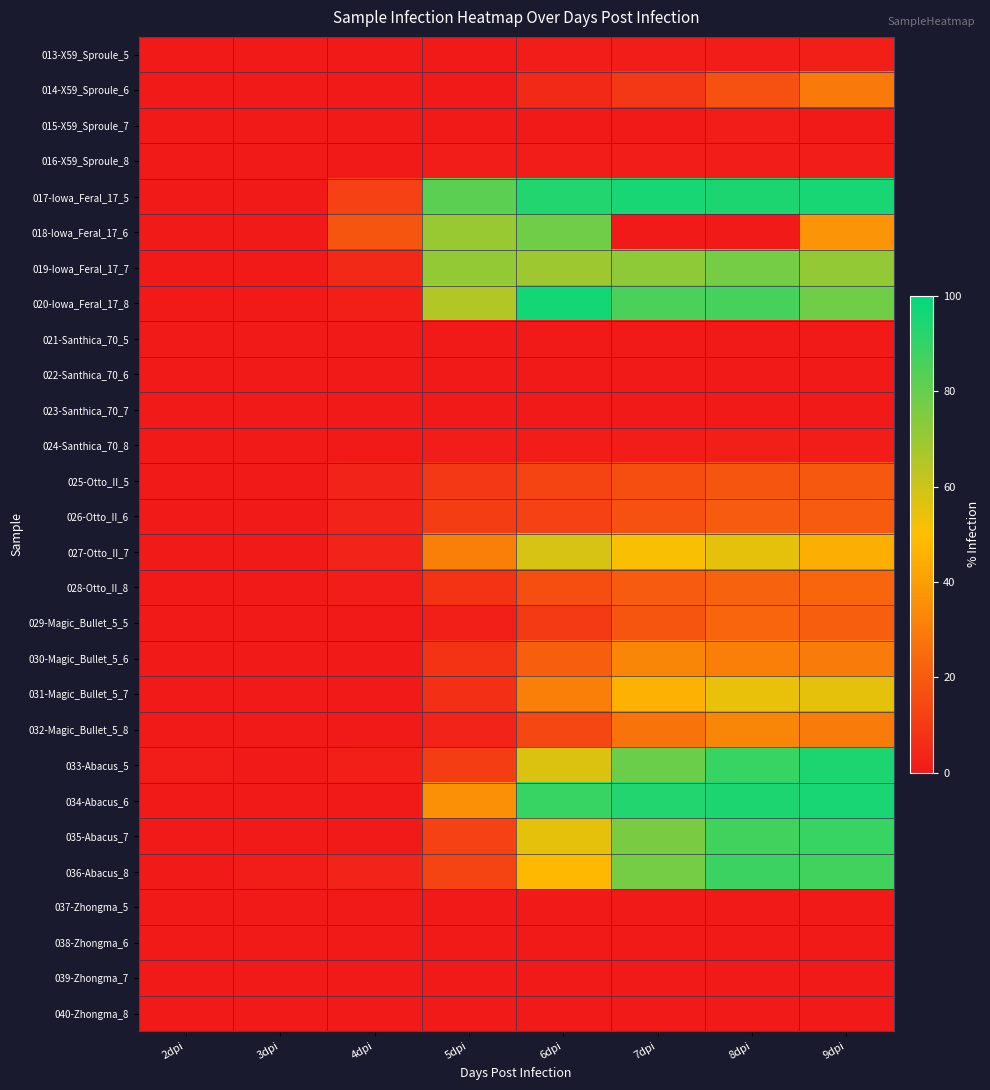

Between 3dpi and 7dpi, which series saw the biggest shift?

017-Iowa_Feral_17_5